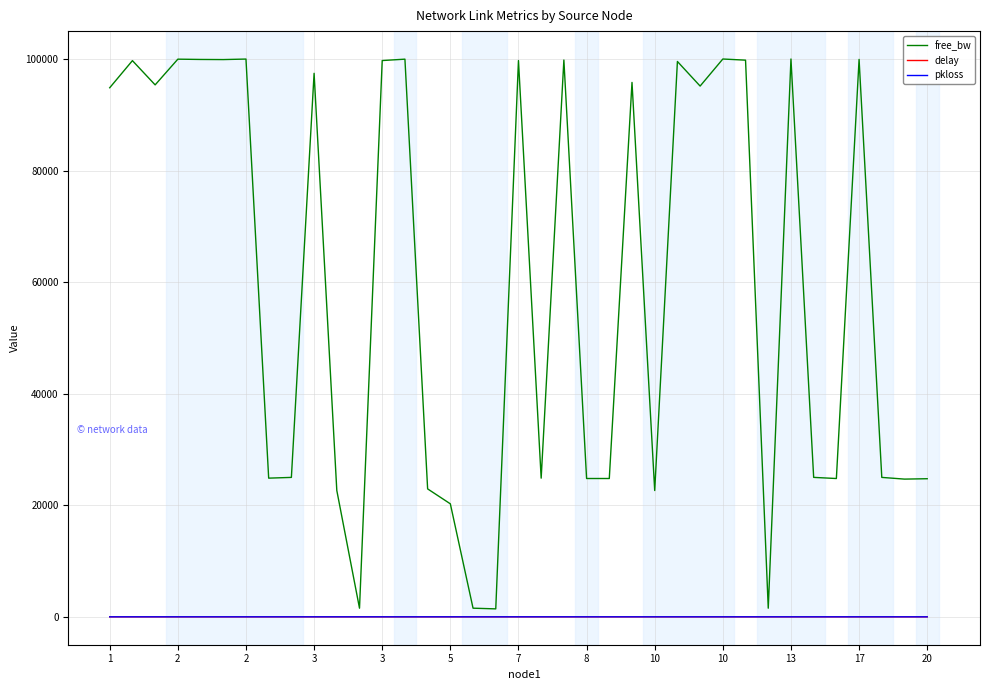

True or false: delay and pkloss cross at least once.

False